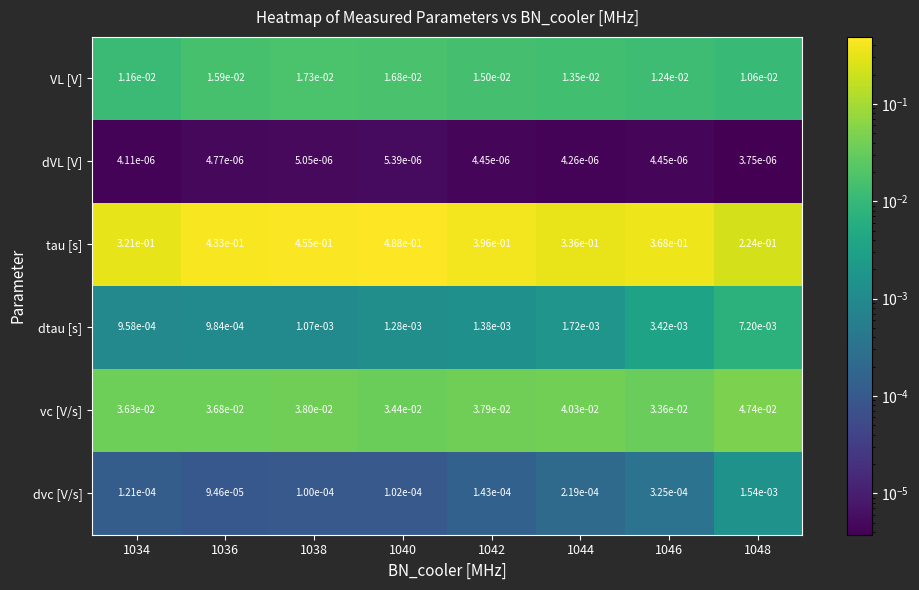

List the series in order of their peak value, lowest first.

dVL [V], dvc [V/s], dtau [s], VL [V], vc [V/s], tau [s]